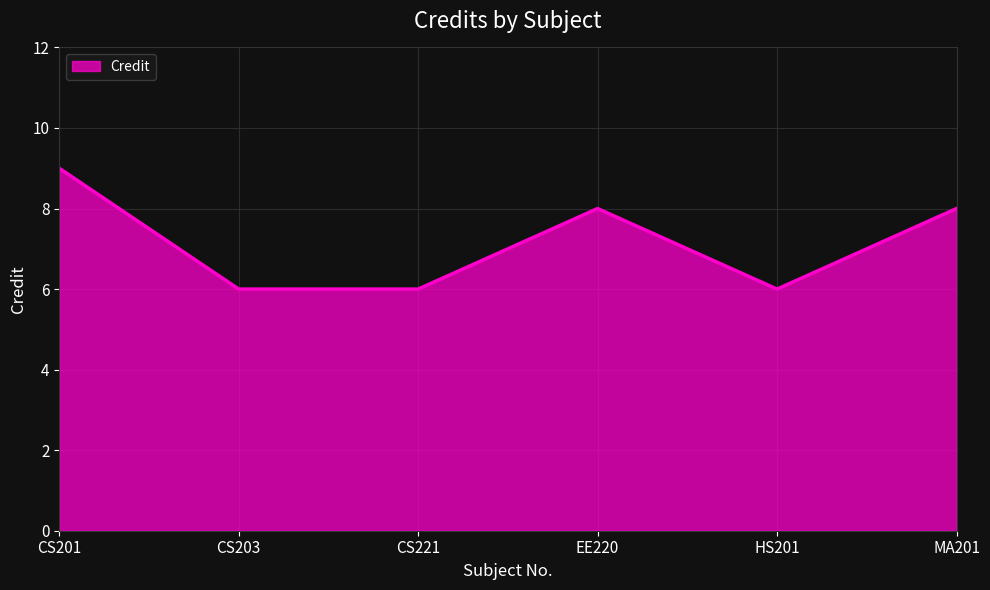

True or false: the data has more than 1 interior local peaks.

False